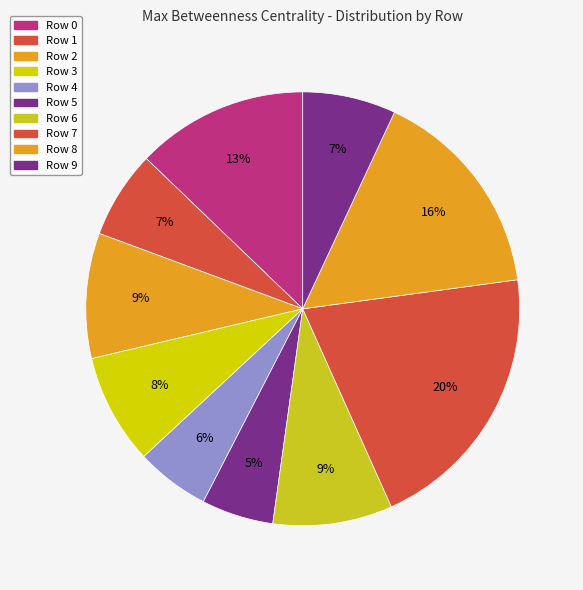

Which category has the biggest portion of the pie?

Row 7